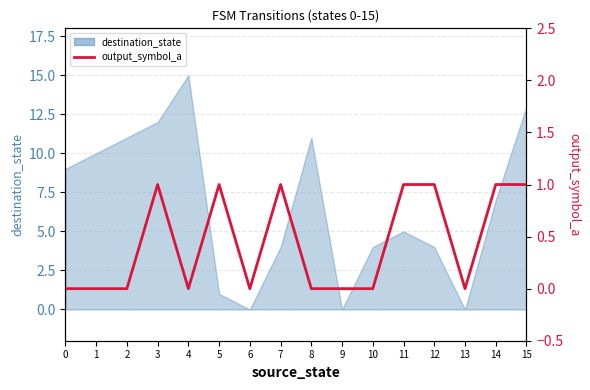

Rank the categories by value from lowest to highest.

0, 1, 2, 4, 6, 8, 9, 10, 13, 3, 5, 7, 11, 12, 14, 15